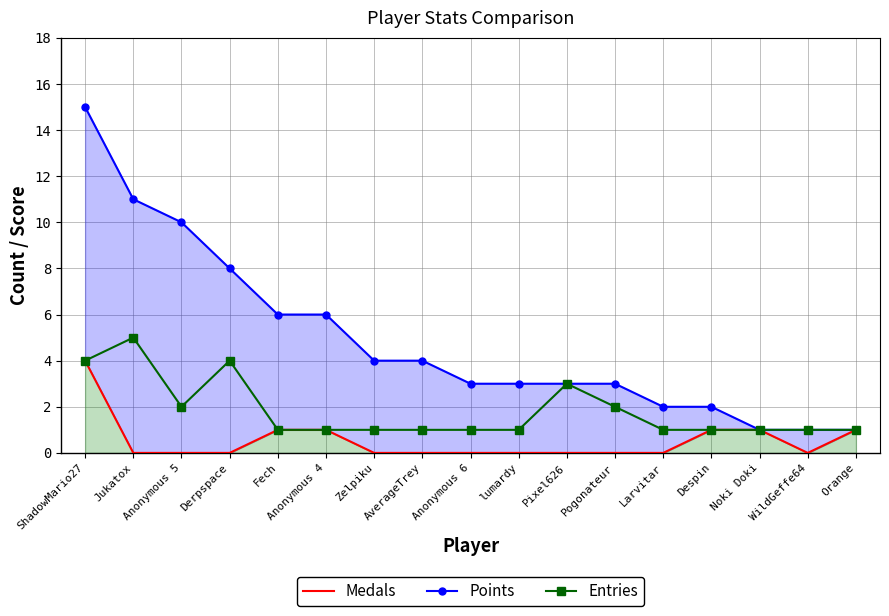

Is the value of Medals at AverageTrey greater than the value of Points at AverageTrey?

No